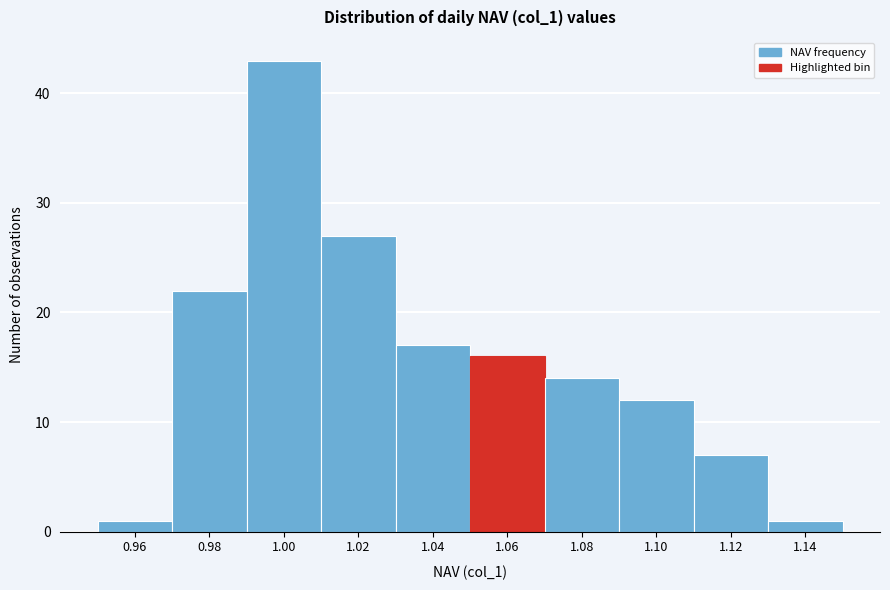

Reading left to right, list all the values displayed in this chart.

0.96=1	0.98=22	1.00=43	1.02=27	1.04=17	1.06=16	1.08=14	1.10=12	1.12=7	1.14=1